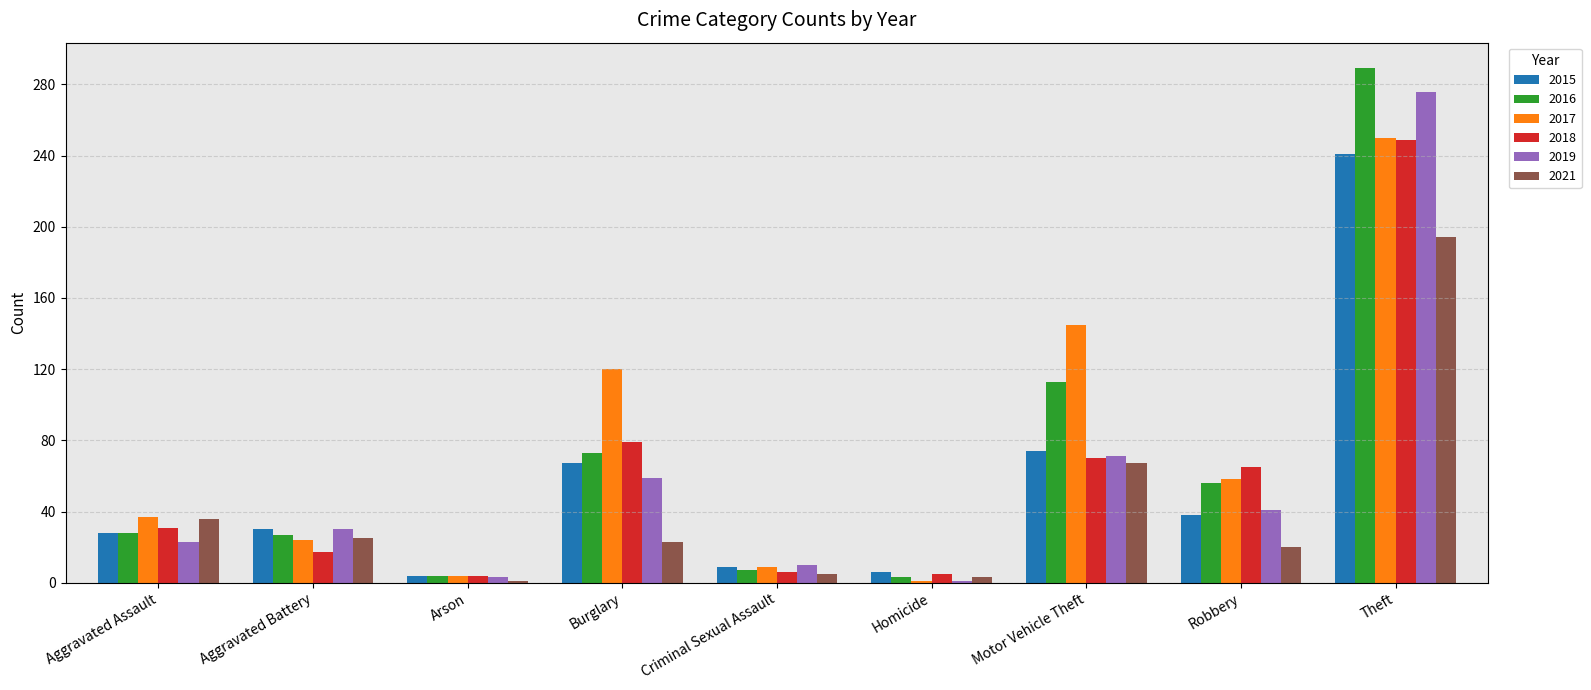

What is the sum of all 2015 values?

497